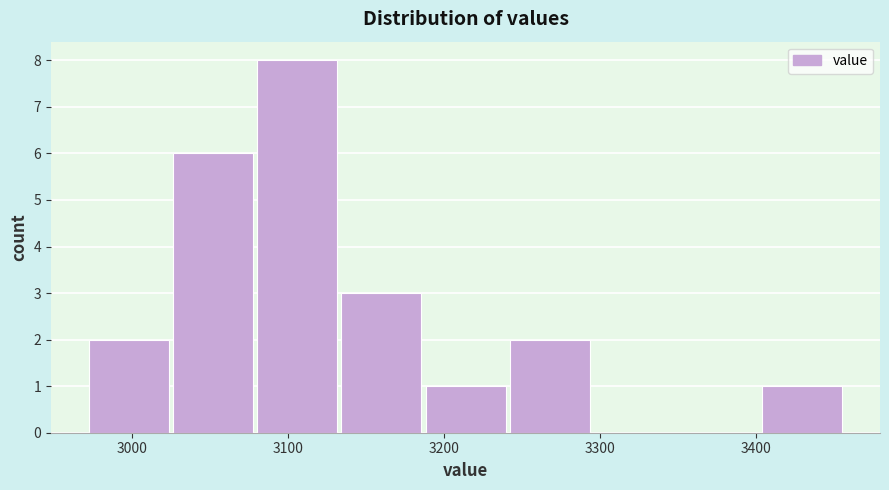

Which range on the x-axis has the tallest bar?

3079 to 3133